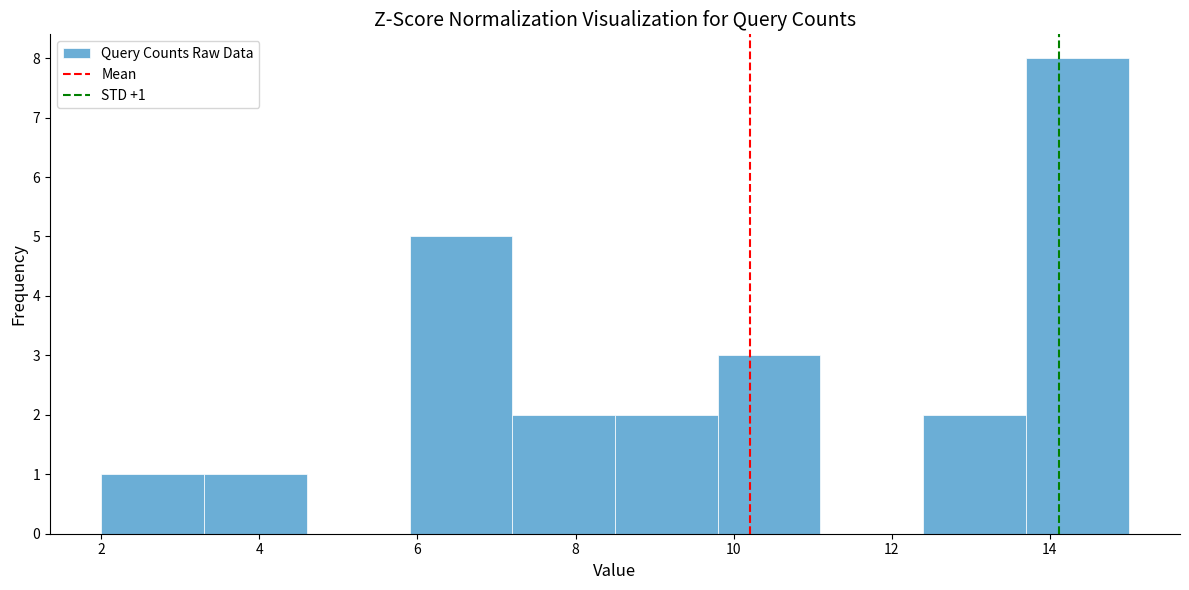

Over which range of the x-axis is the bar tallest?

13.7 to 15.0